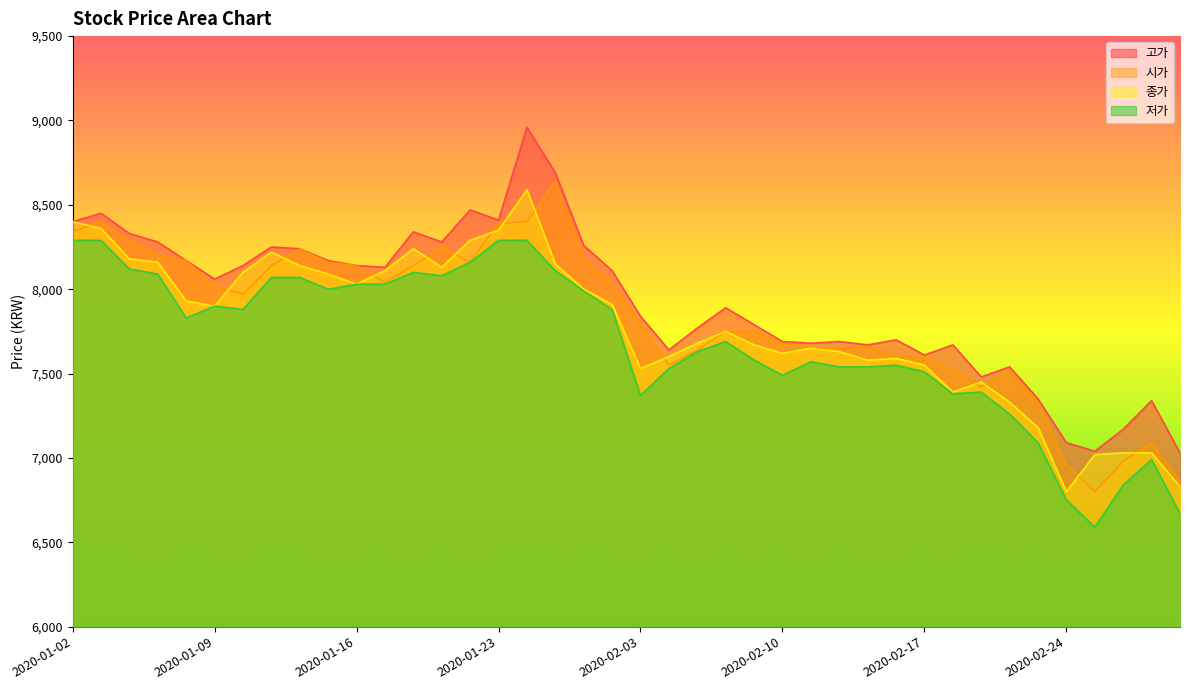

Does the chart have visible grid lines?

No